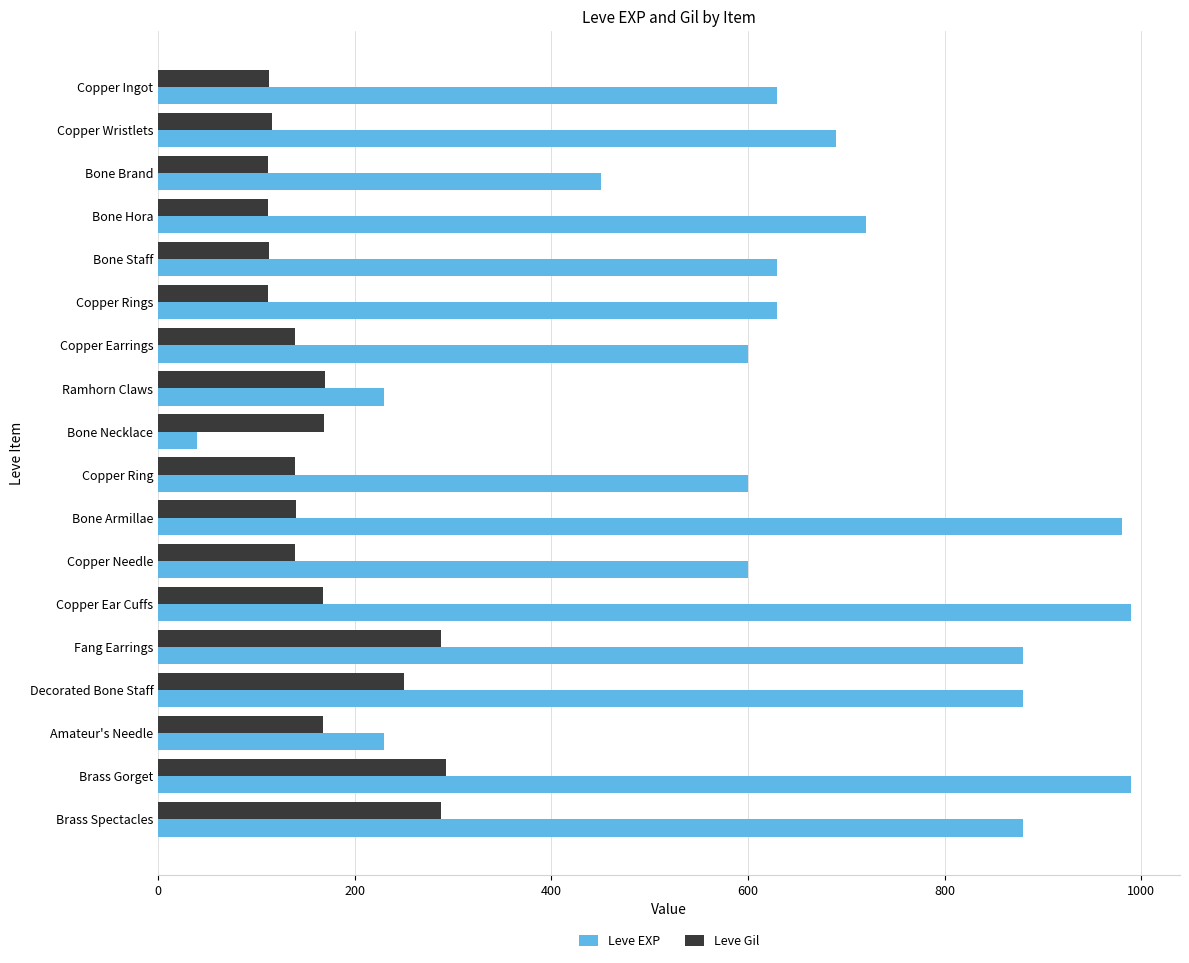

Rank the series at Copper Earrings from highest to lowest value.

Leve EXP, Leve Gil